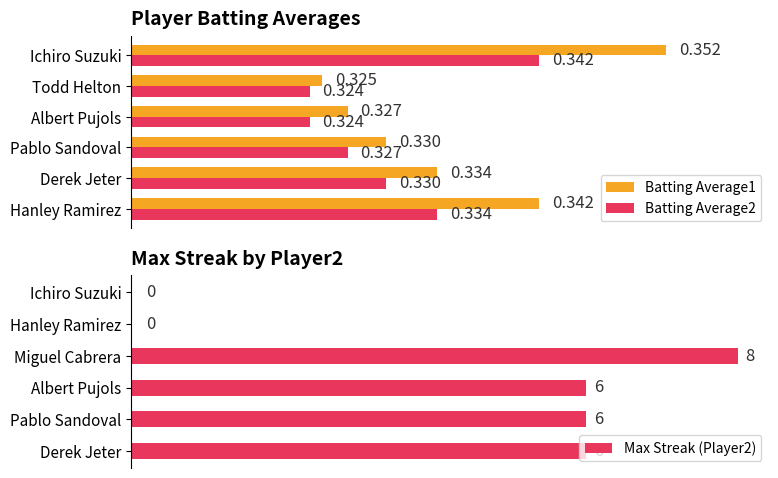

Does the chart contain any negative values?

No